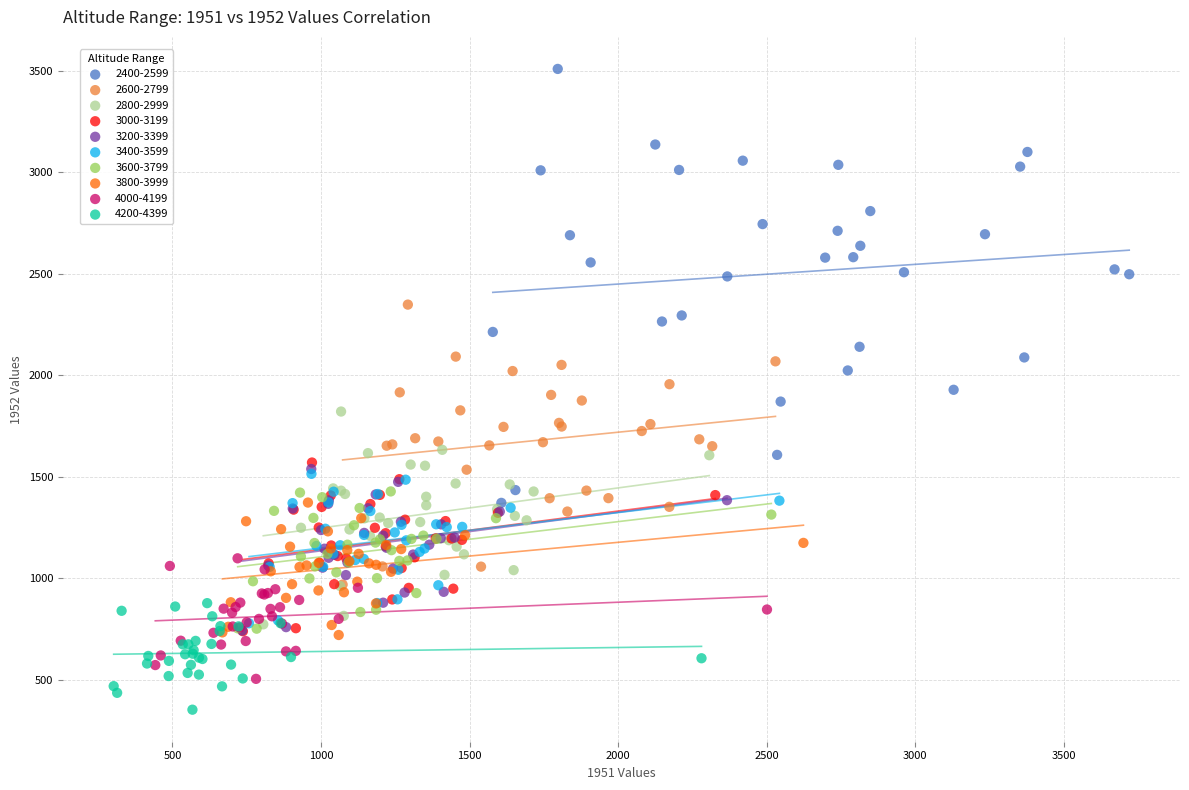

Which series contains the highest Y value?

2400-2599